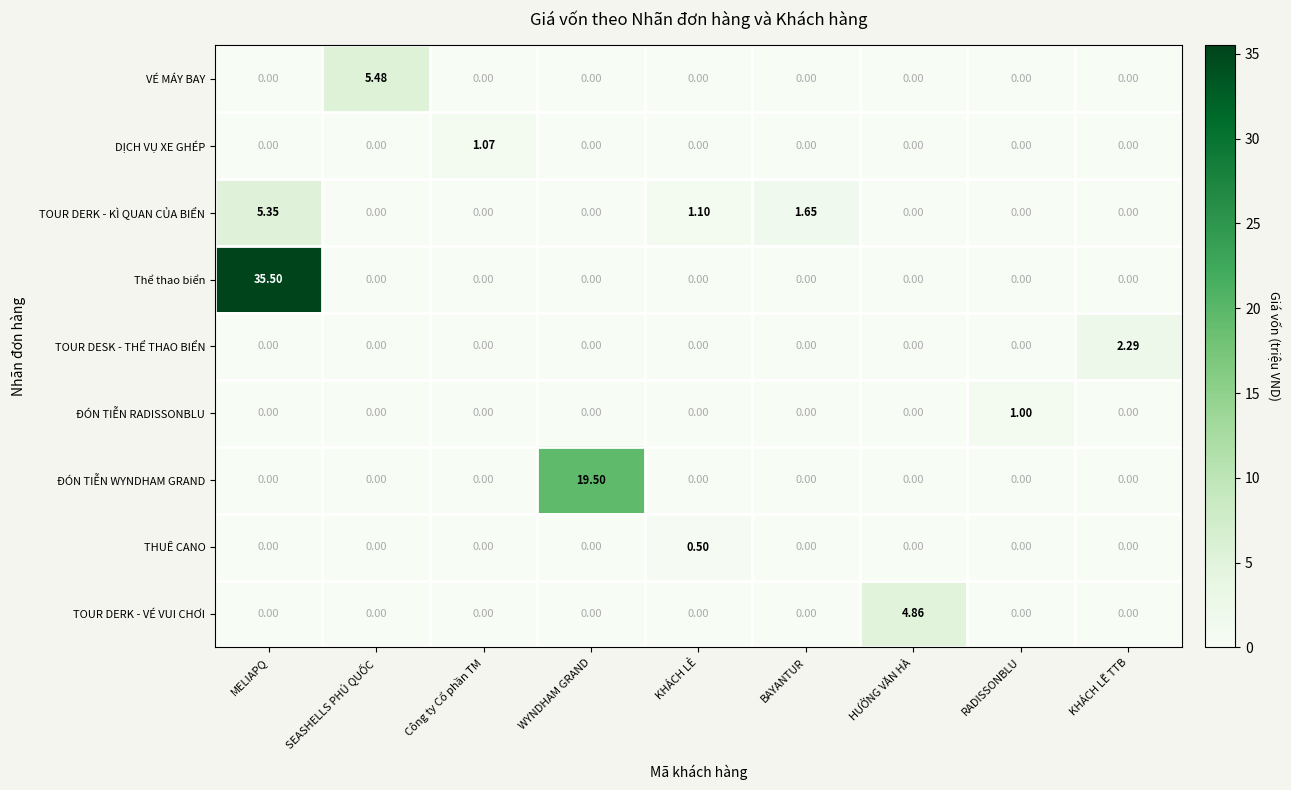

Which series has the largest total across all categories?

Thể thao biển